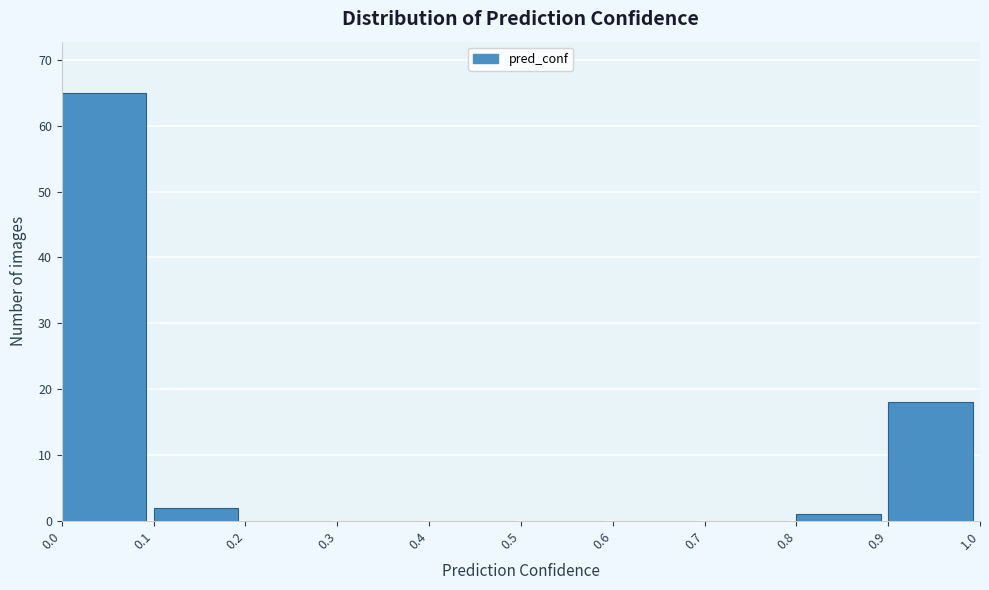

Over which range of the x-axis is the bar tallest?

0.0 to 0.1